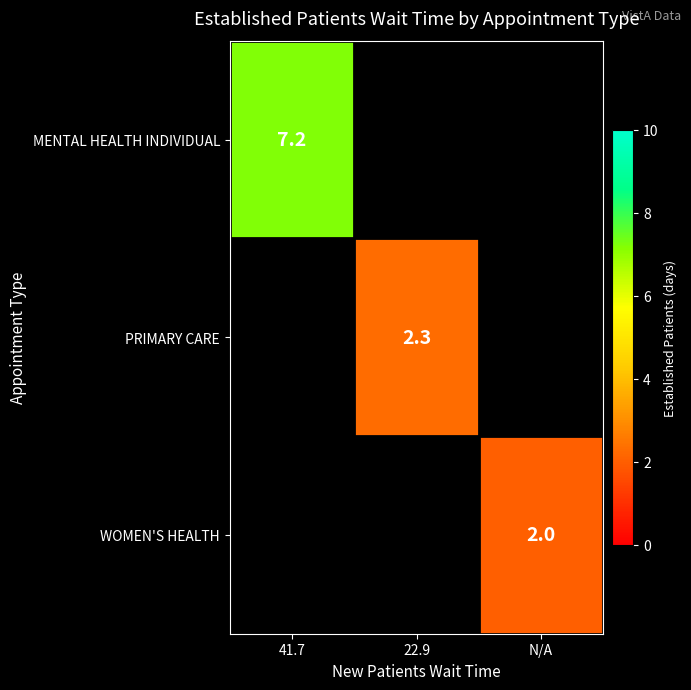

True or false: WOMEN'S HEALTH has a value of 2.0 at N/A.

True